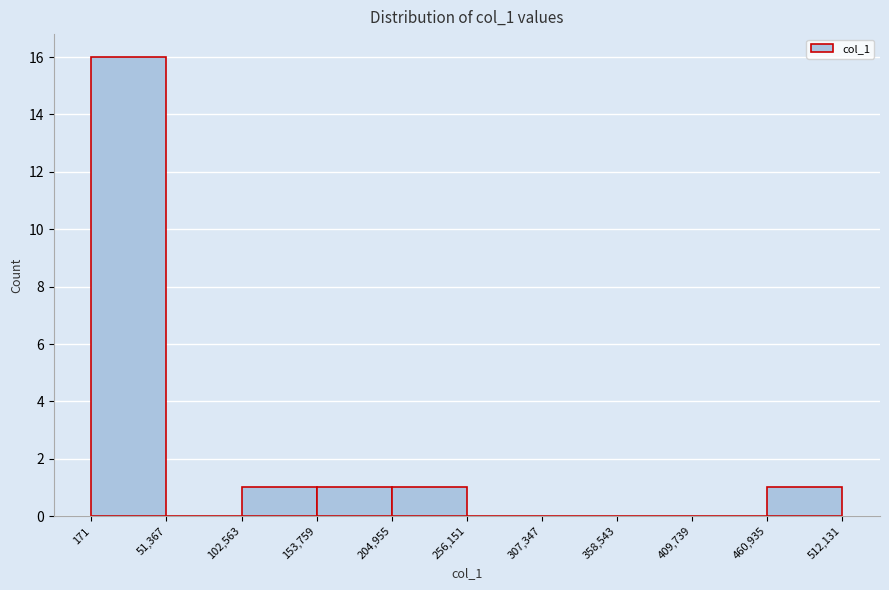

Which range on the x-axis has the tallest bar?

171 to 51,367